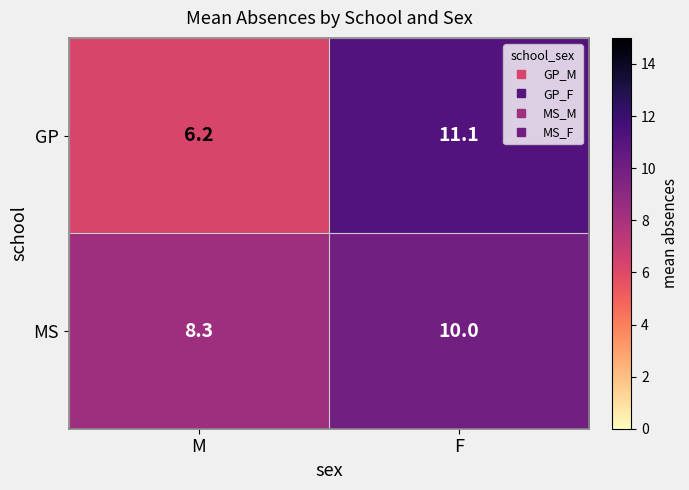

What is the total value across all series at F?

21.1